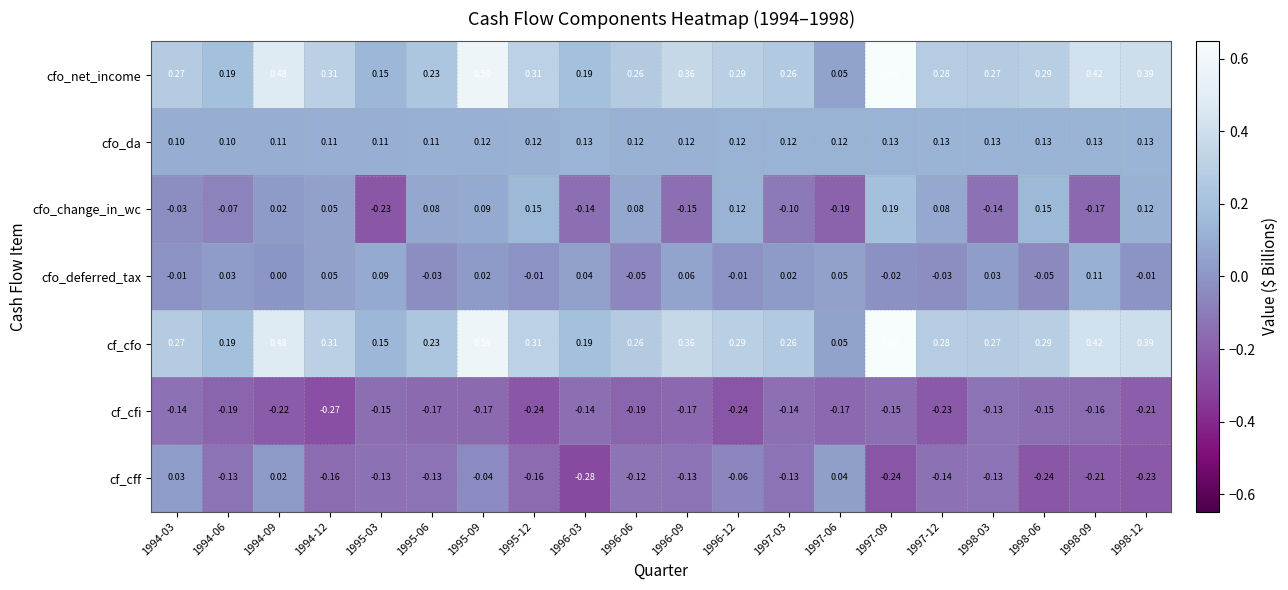

Is the value of cf_cfo at 1995-09 greater than the value of cf_cfi at 1998-12?

Yes